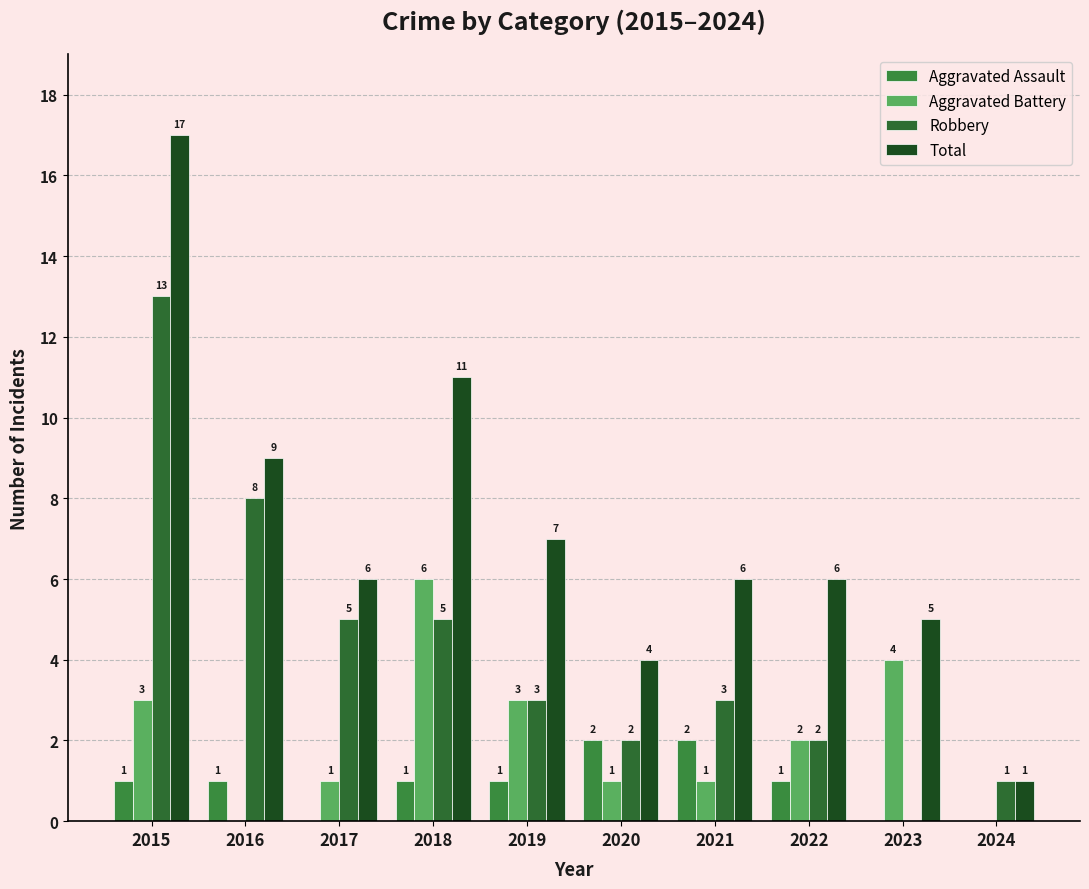

What is the spread (max minus min) of values at 2015?

16